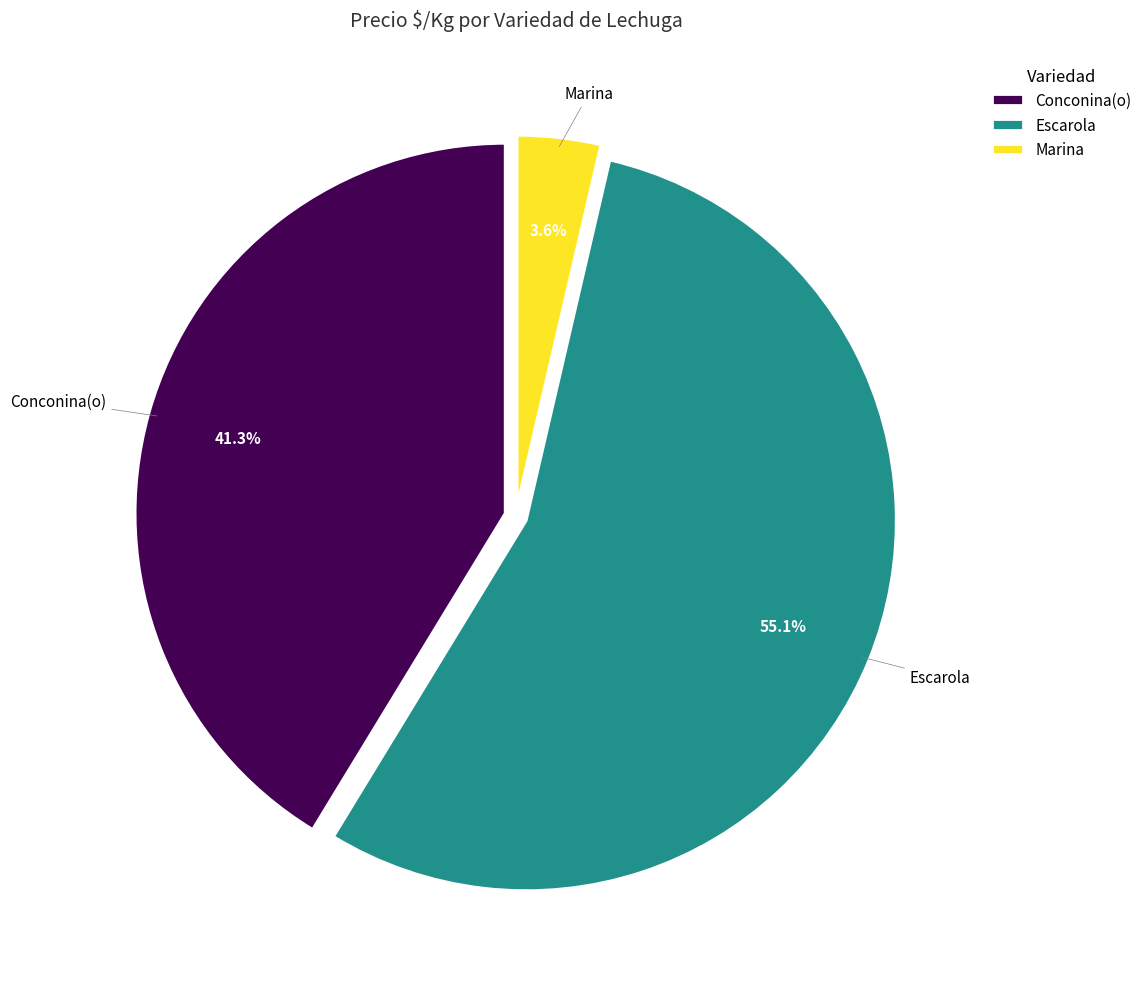

How many segments does this pie chart have?

3